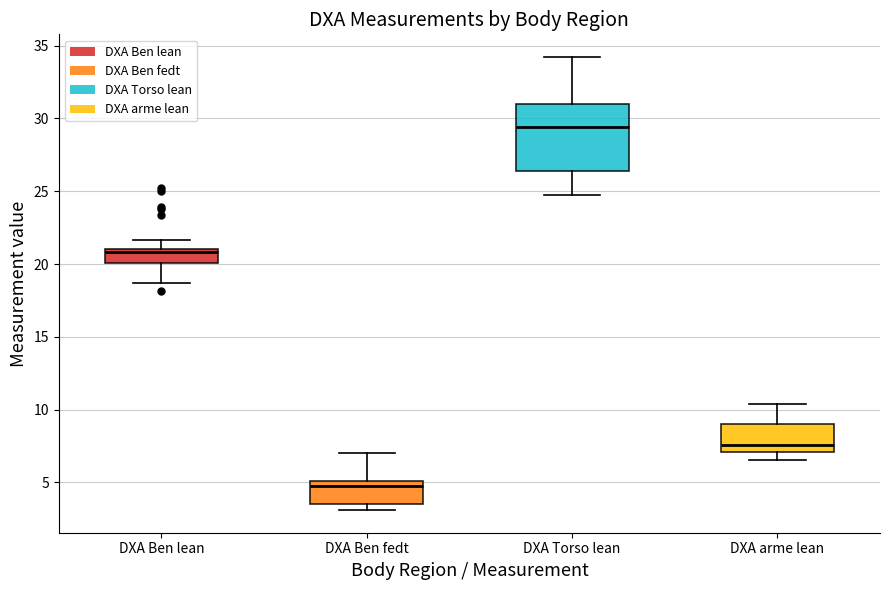

Which box has the highest median line?

DXA Torso lean